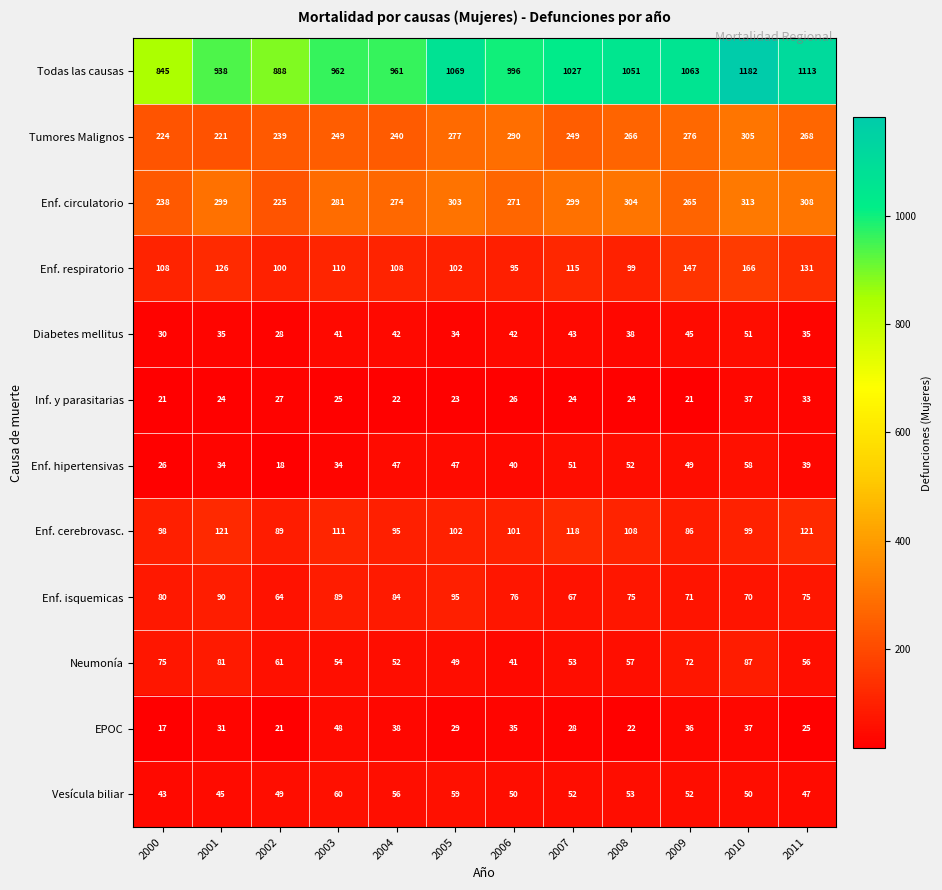

At which label is Enf. respiratorio closest to 130?

2011